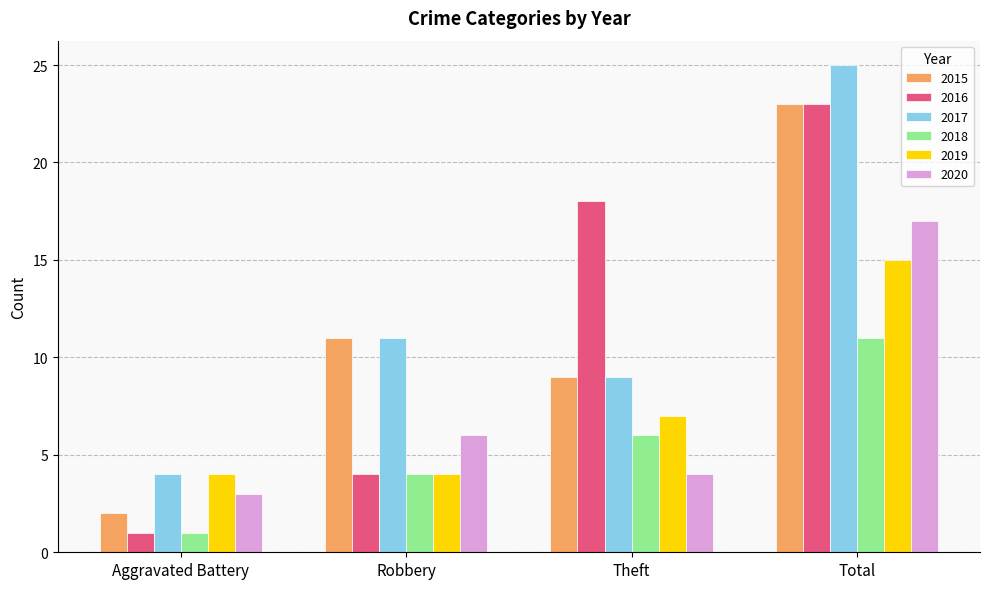

What is the average value of the 2017 series?

12